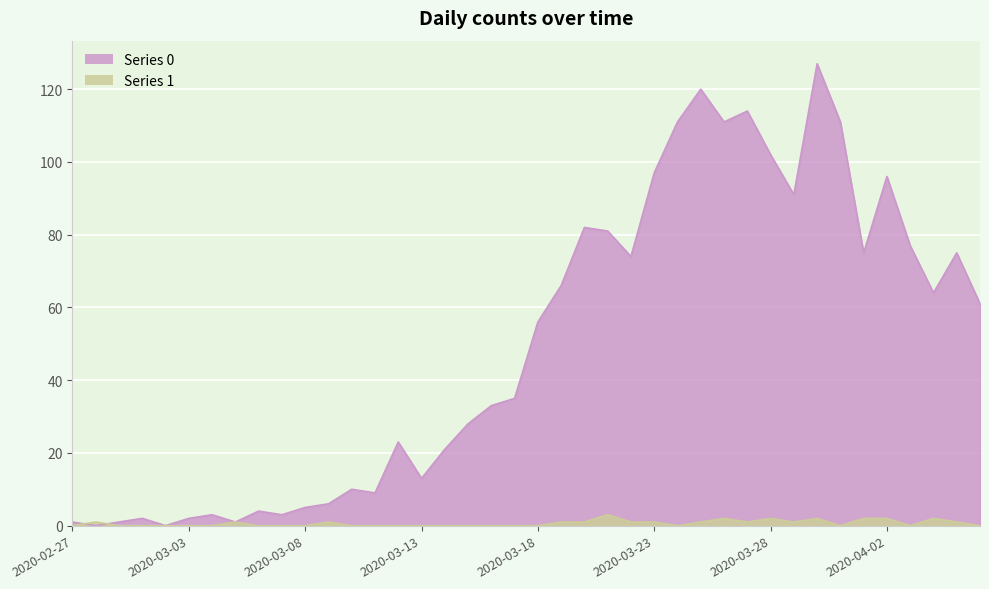

Where is 1 nearest to the value 1?

2020-02-28